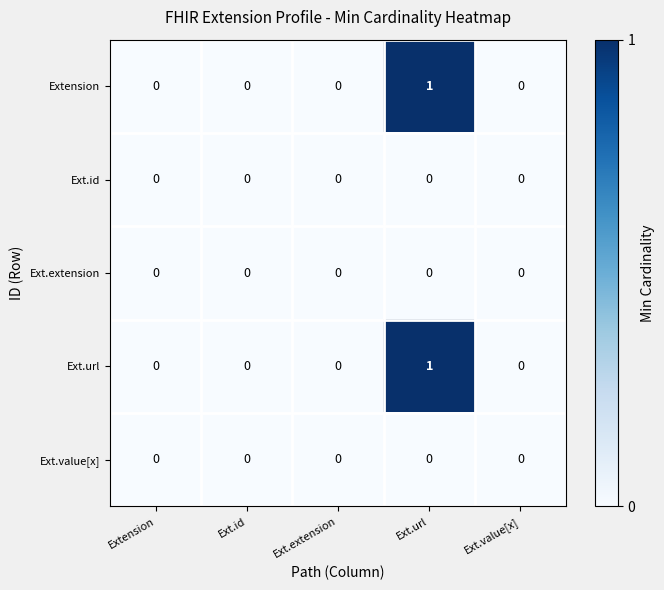

Reading right to left, list all the values displayed in this chart.

Extension: 0	1	0	0	0
Ext.id: 0	0	0	0	0
Ext.extension: 0	0	0	0	0
Ext.url: 0	1	0	0	0
Ext.value[x]: 0	0	0	0	0